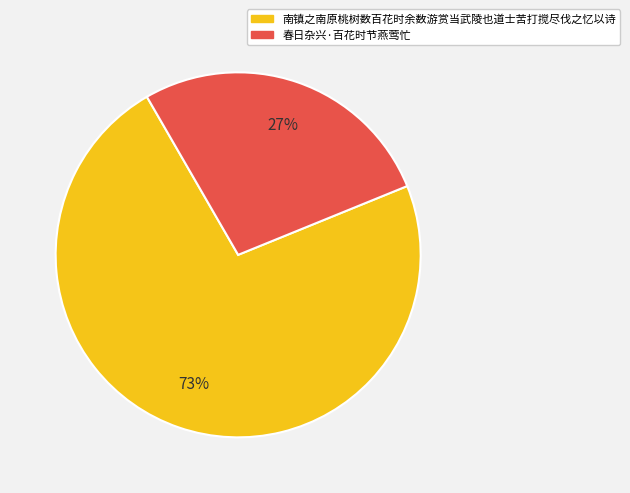

Is there a majority slice in this chart?

Yes